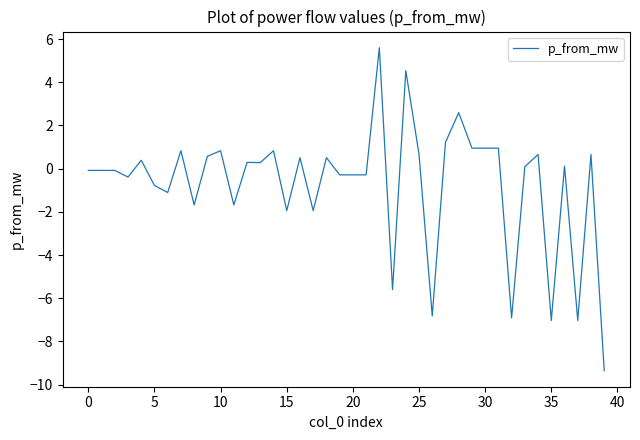

What is the difference between the maximum and minimum values?

15.0